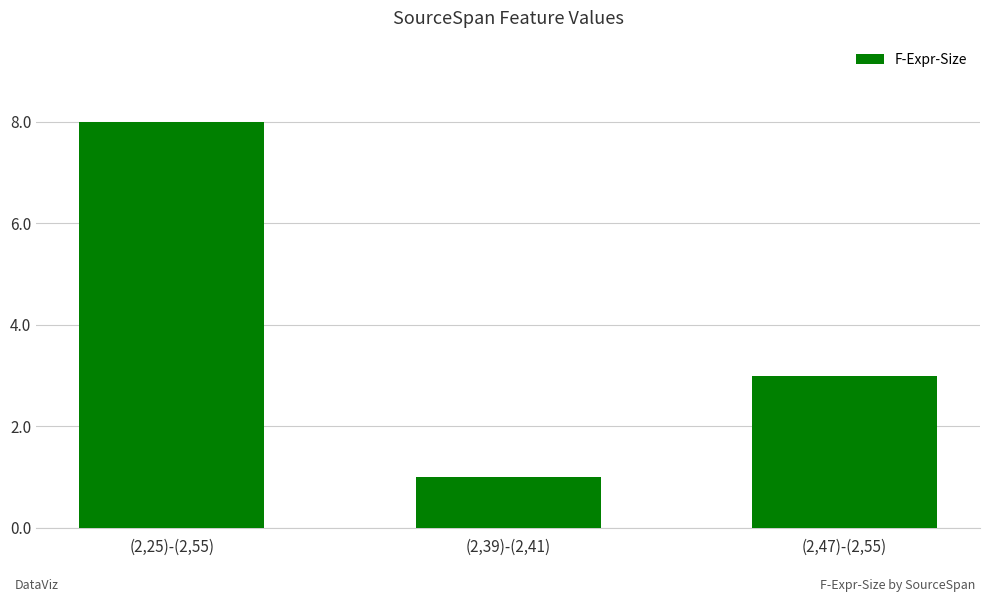

What is the ratio of the value at (2,25)-(2,55) to the value at (2,39)-(2,41)?

8.0